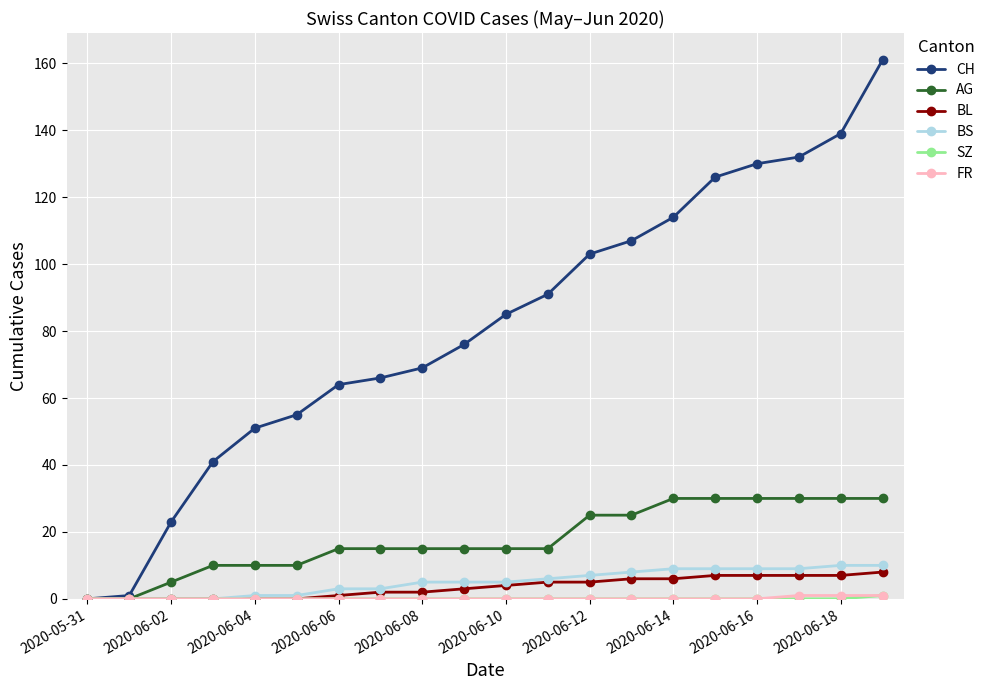

Which series has the largest range (max minus min)?

CH